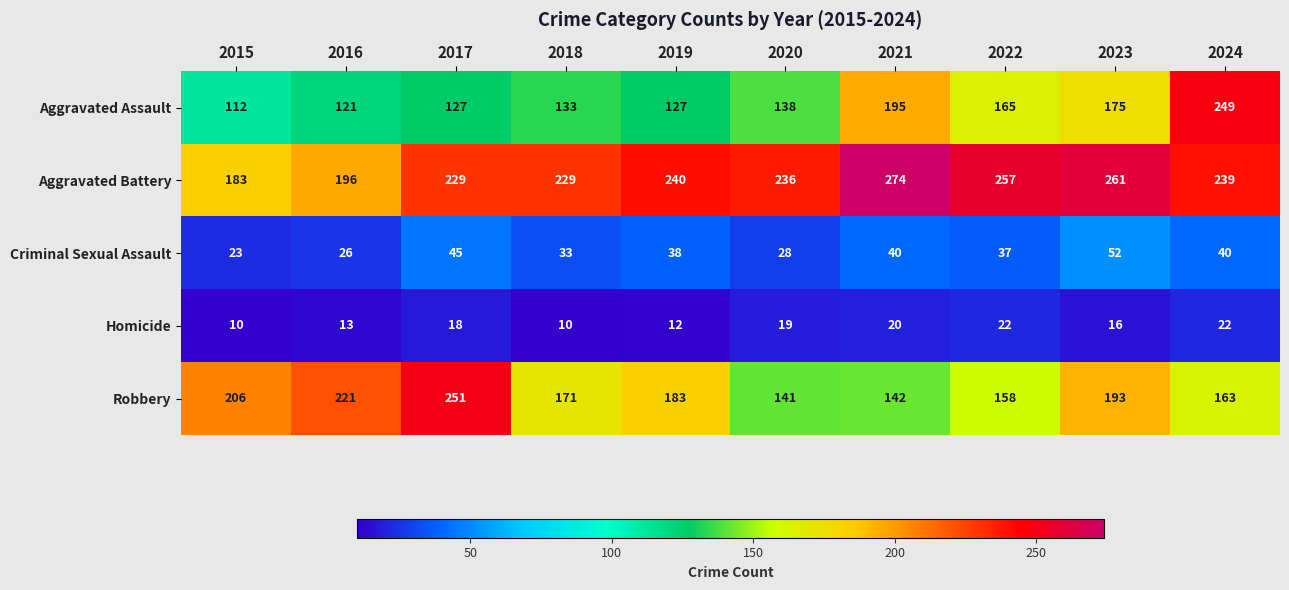

What is the difference between the Aggravated Battery values at 2021 and 2015?

91